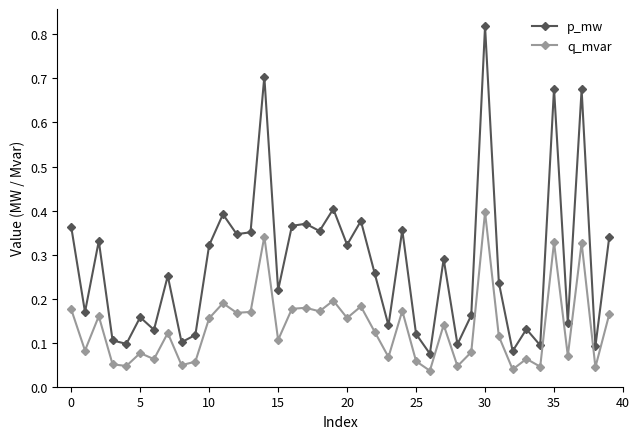

What is the sum of all p_mw values?

11.1